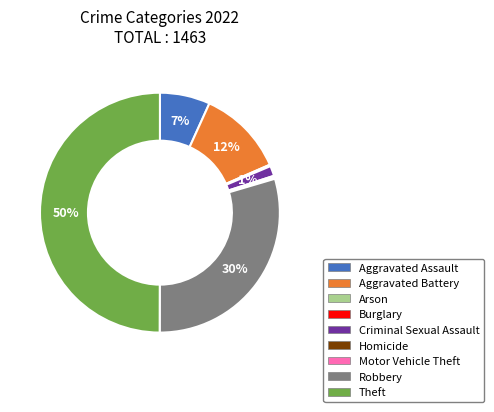

Which category has the biggest portion of the pie?

Theft